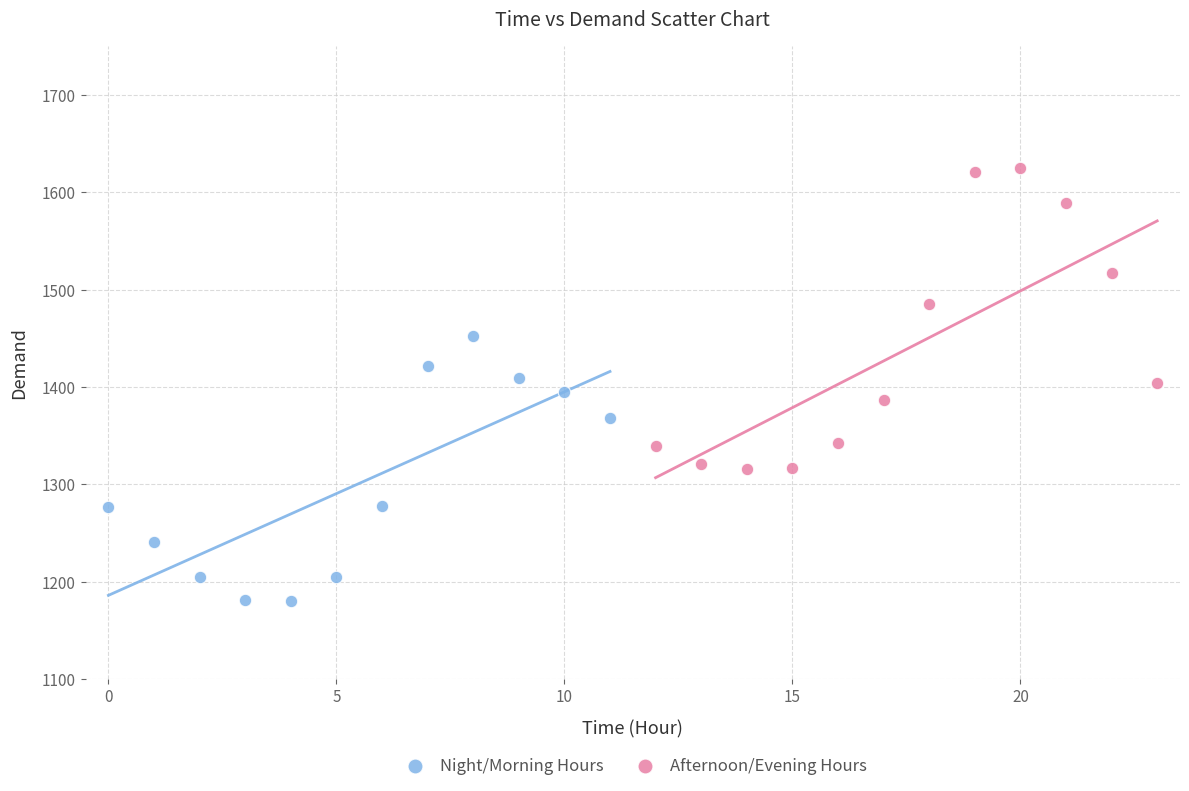

Which series has the widest spread of Y values?

Afternoon/Evening Hours